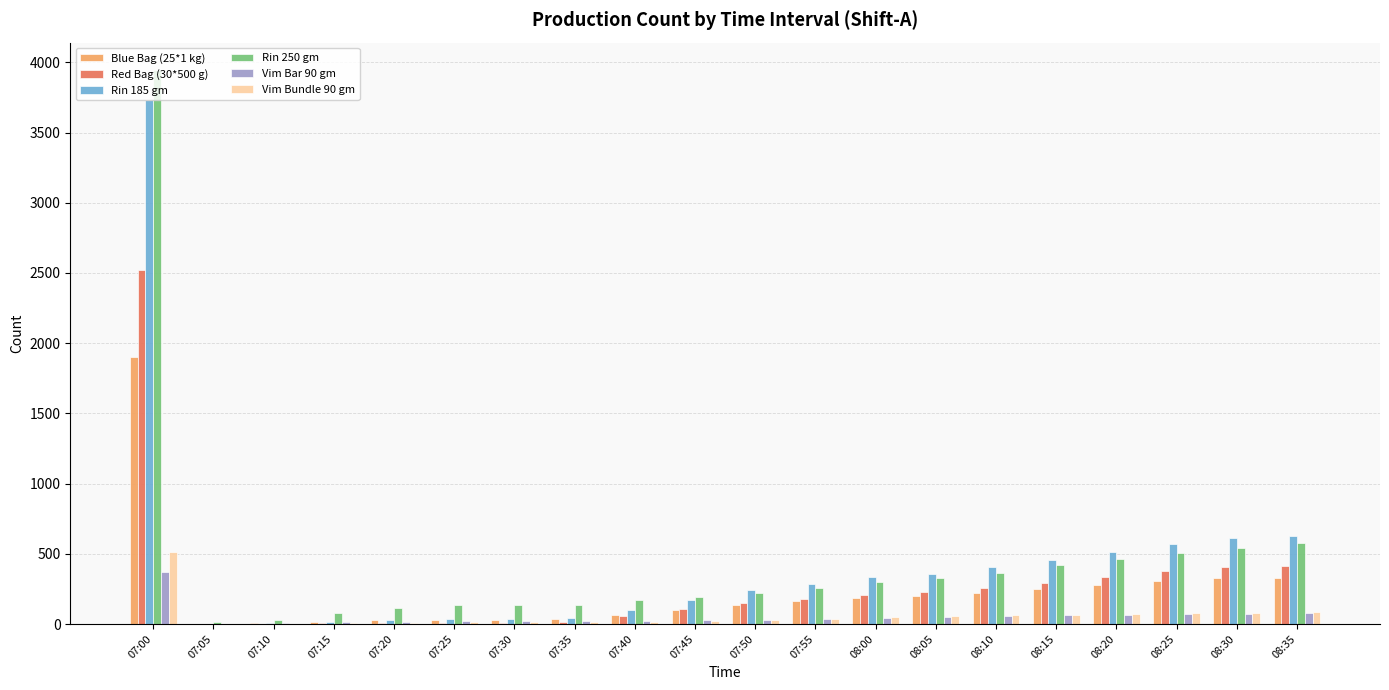

At which label does Vim Bundle 90 gm reach its peak?

07:00